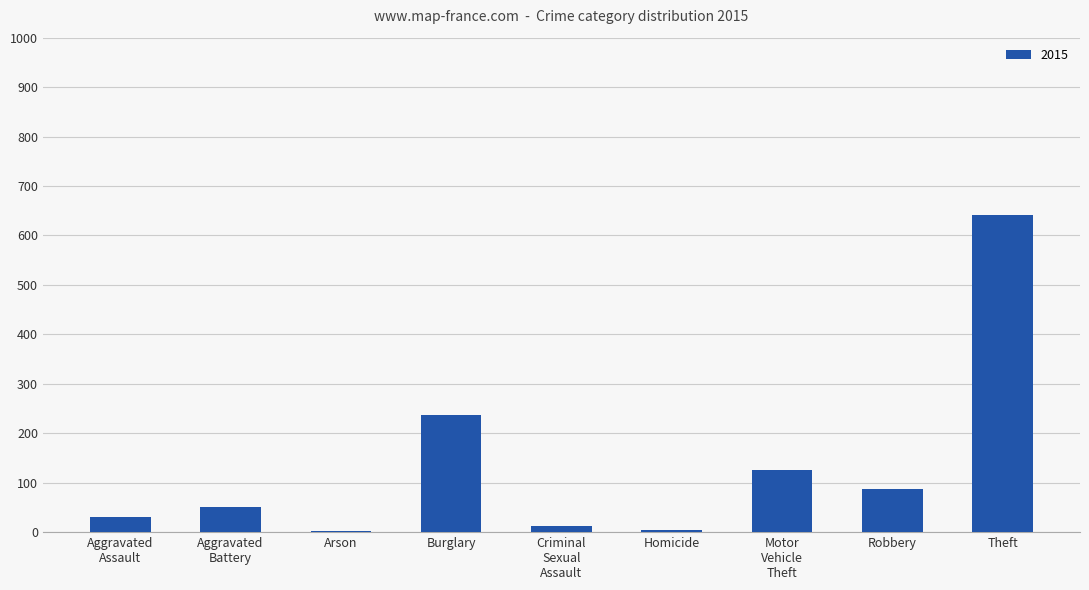

True or false: the data shows 87 at Robbery.

True